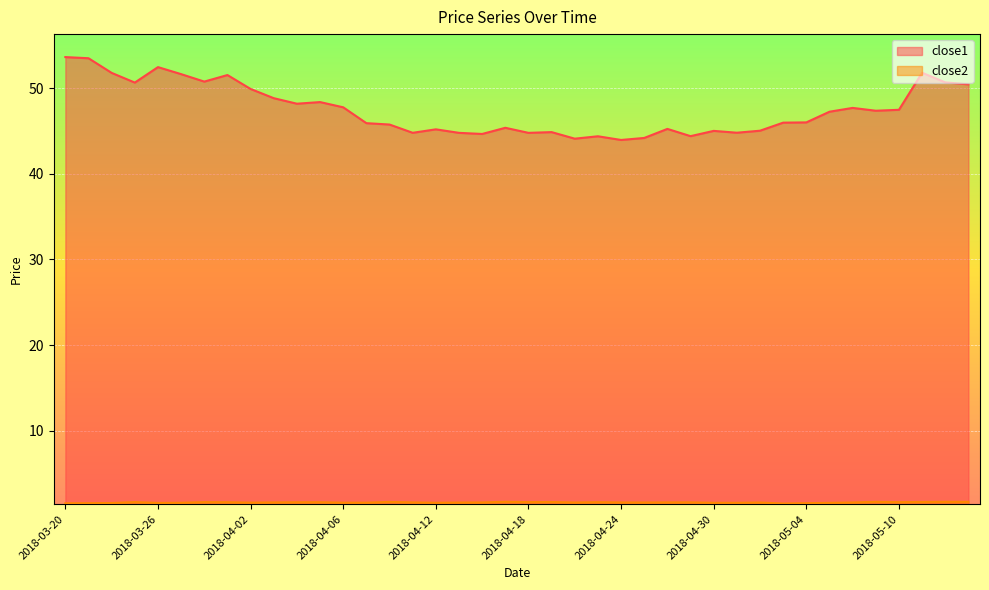

What is the difference between the close1 values at 2018-04-06 and 2018-05-09?

0.4